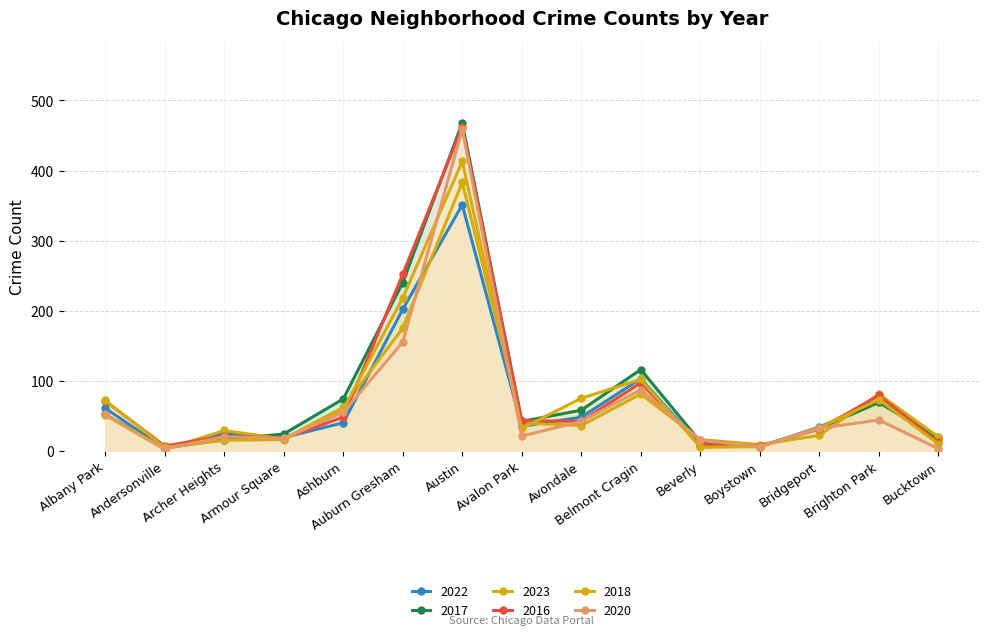

Which has a higher value, Avalon Park or Avondale?

Avondale